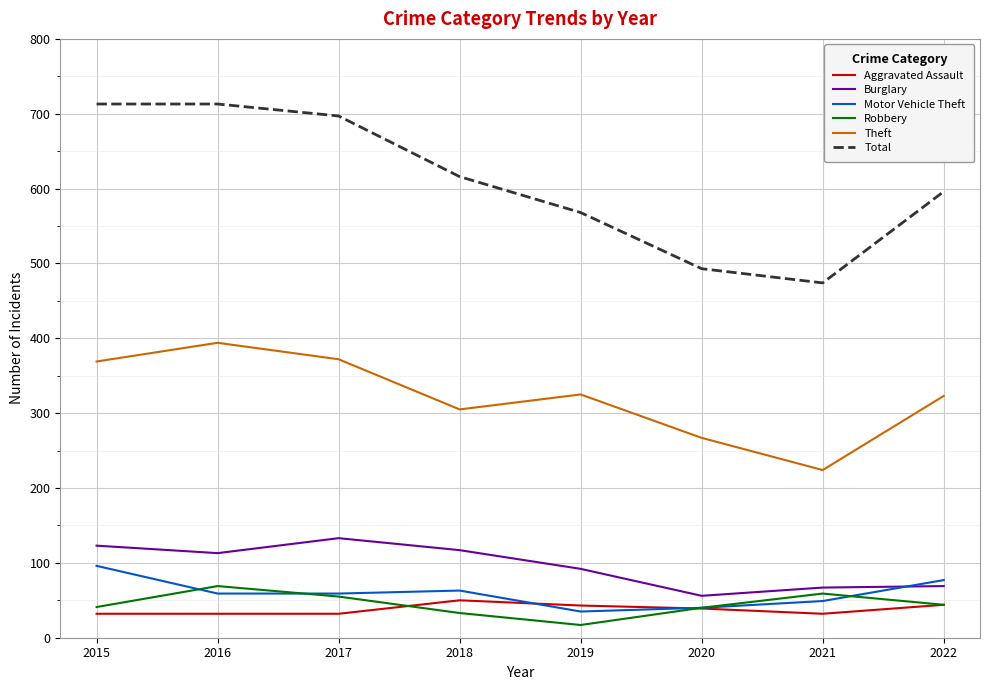

What is the minimum value shown in the chart?

17